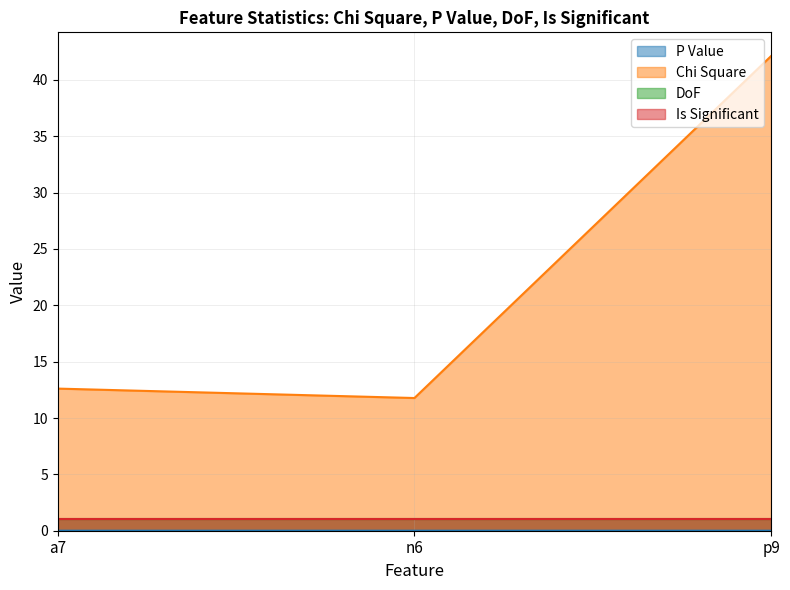

At which label does P Value reach its peak?

n6